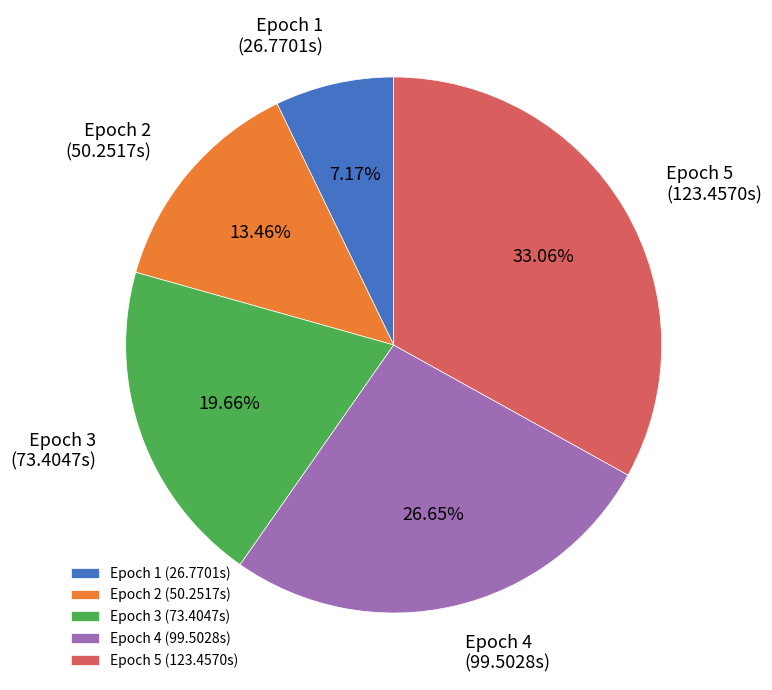

Does any single category account for the majority?

No